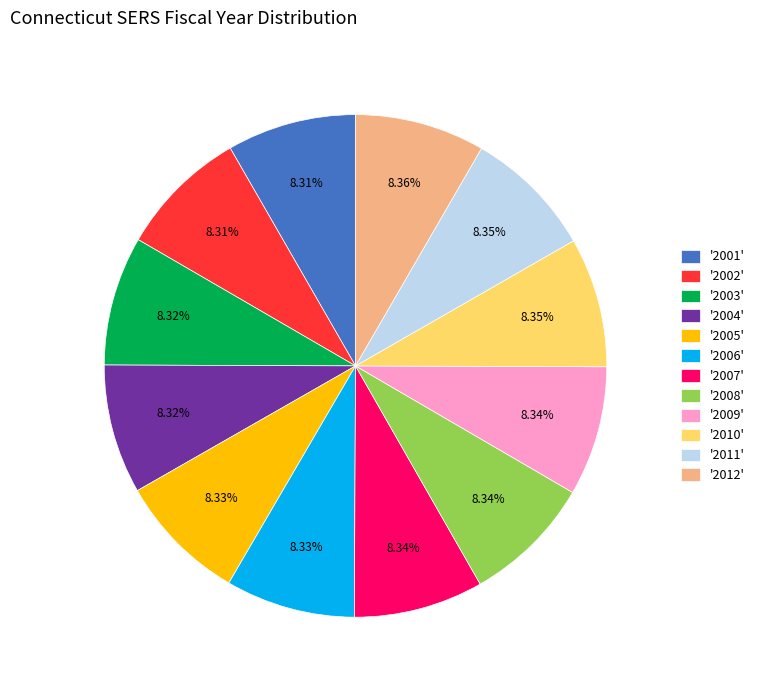

What is the ratio of the value at '2005' to the value at '2011'?

1.0